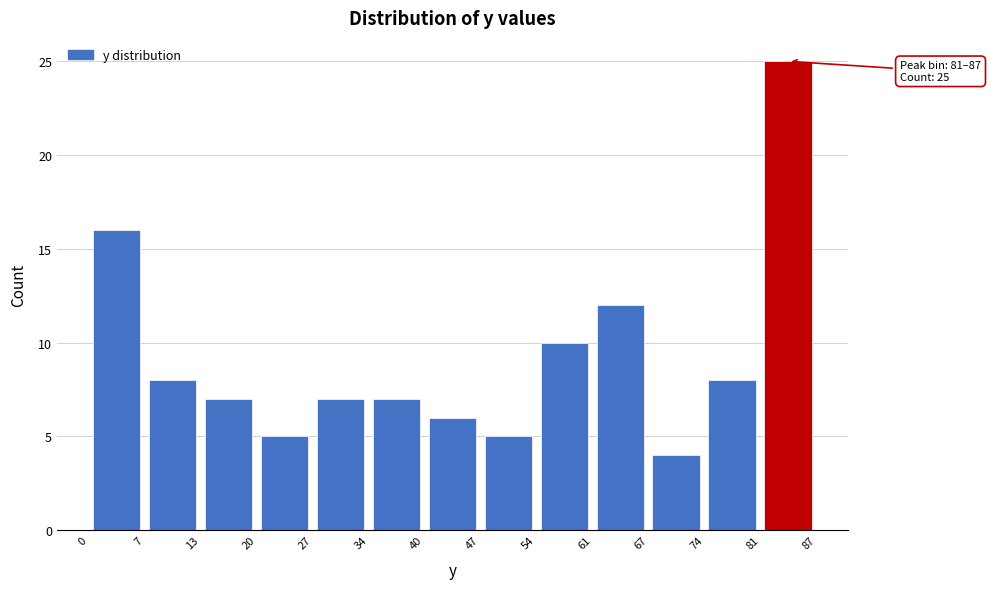

Over which range of the x-axis is the bar tallest?

81 to 87